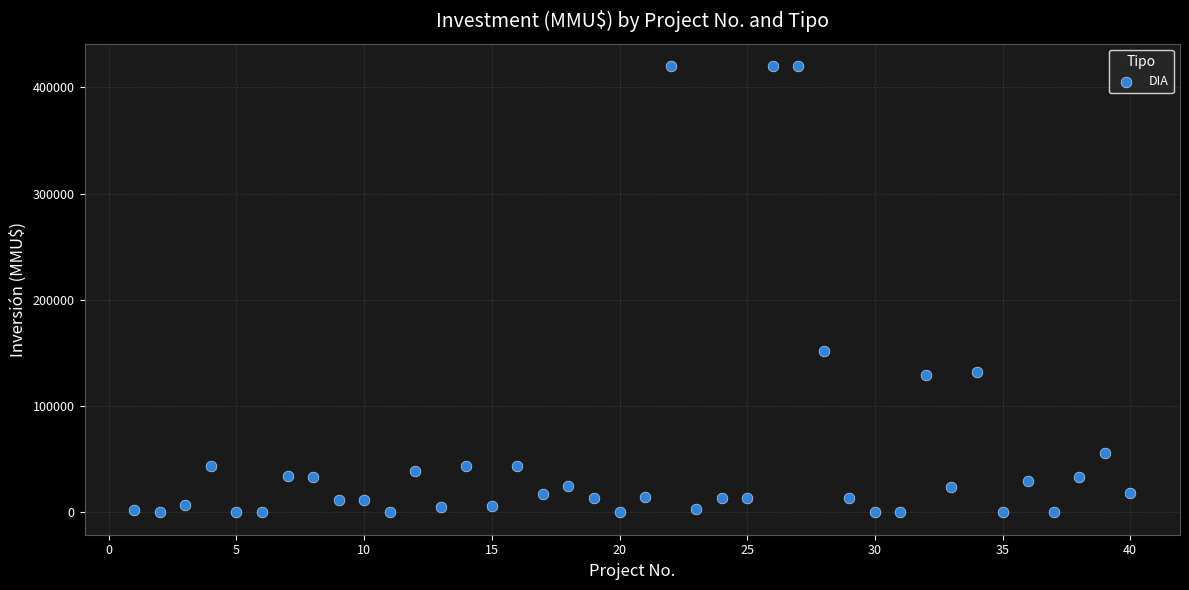

What is the range of Y values (max minus min)?

420000